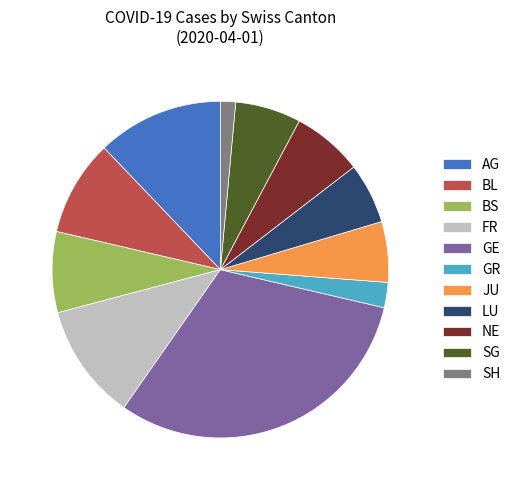

Which slice is the smallest?

SH